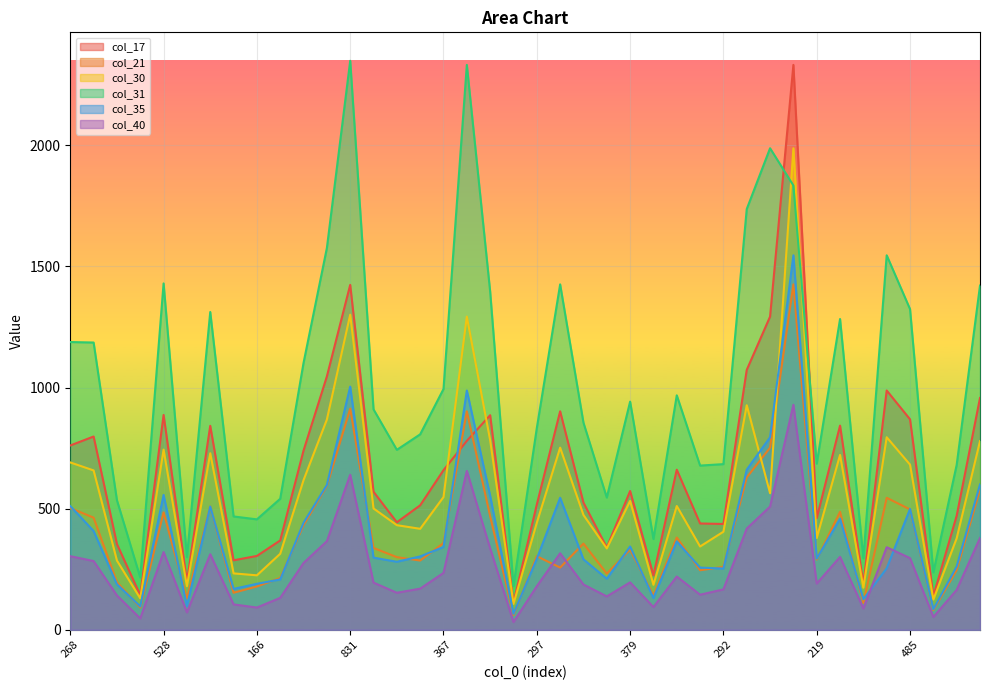

The col_31 series shows 681 at 255. True or false?

True